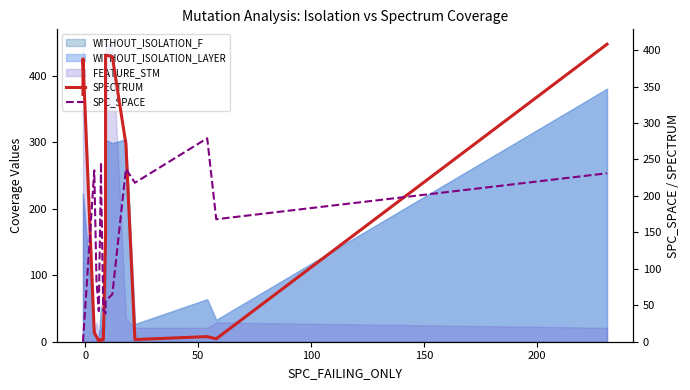

What is the average value of the SPC_SPACE series?

130